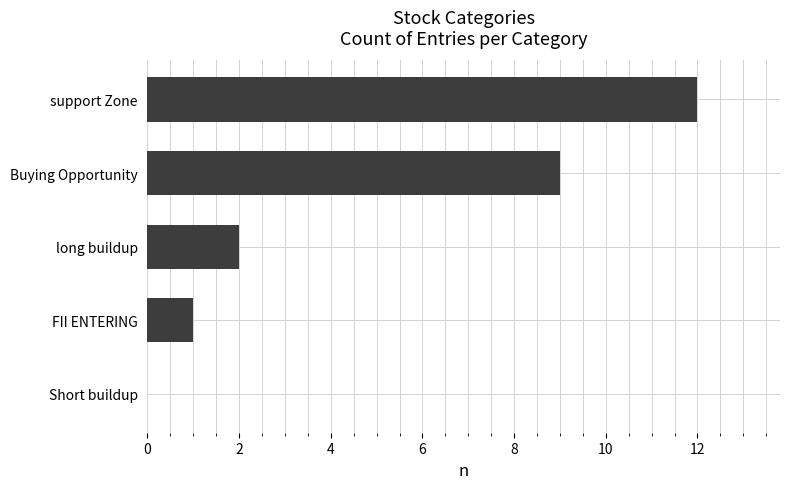

Are the bars grouped side by side (vs. stacked)?

No